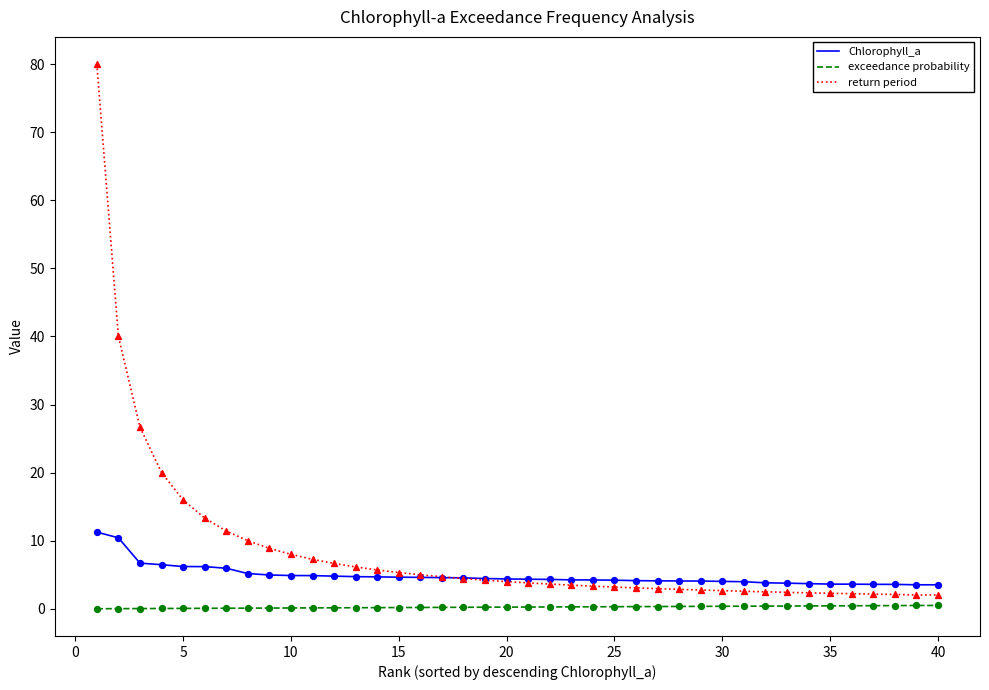

What is the lowest value of the return period series?

2.0